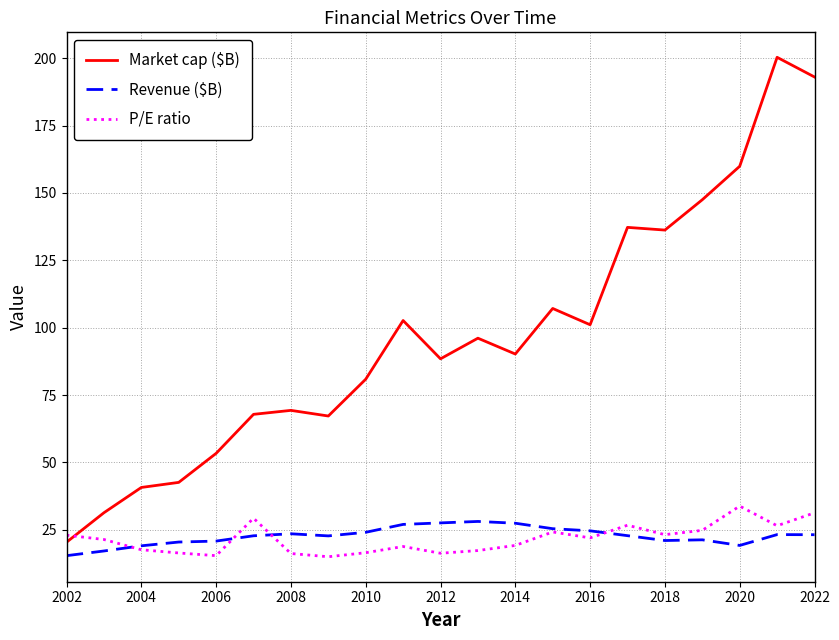

After their last crossing, which series has the higher values: Market cap ($B) or P/E ratio?

Market cap ($B)